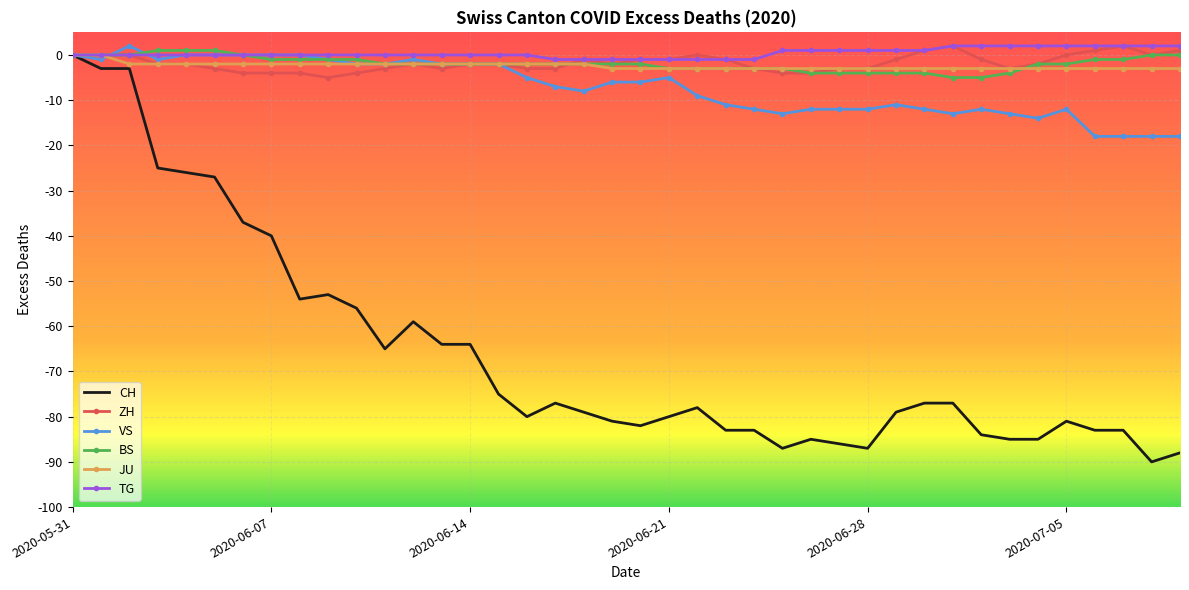

Count the ZH values in the range -3 to 0.

28